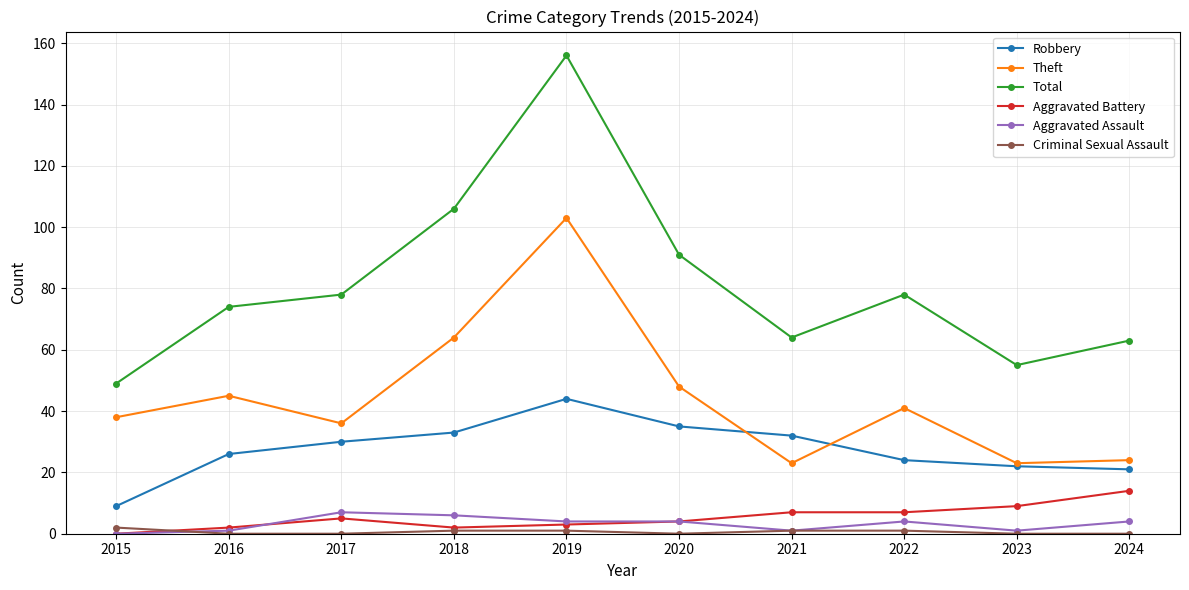

Is the value of Aggravated Assault at 2024 greater than the value of Criminal Sexual Assault at 2020?

Yes